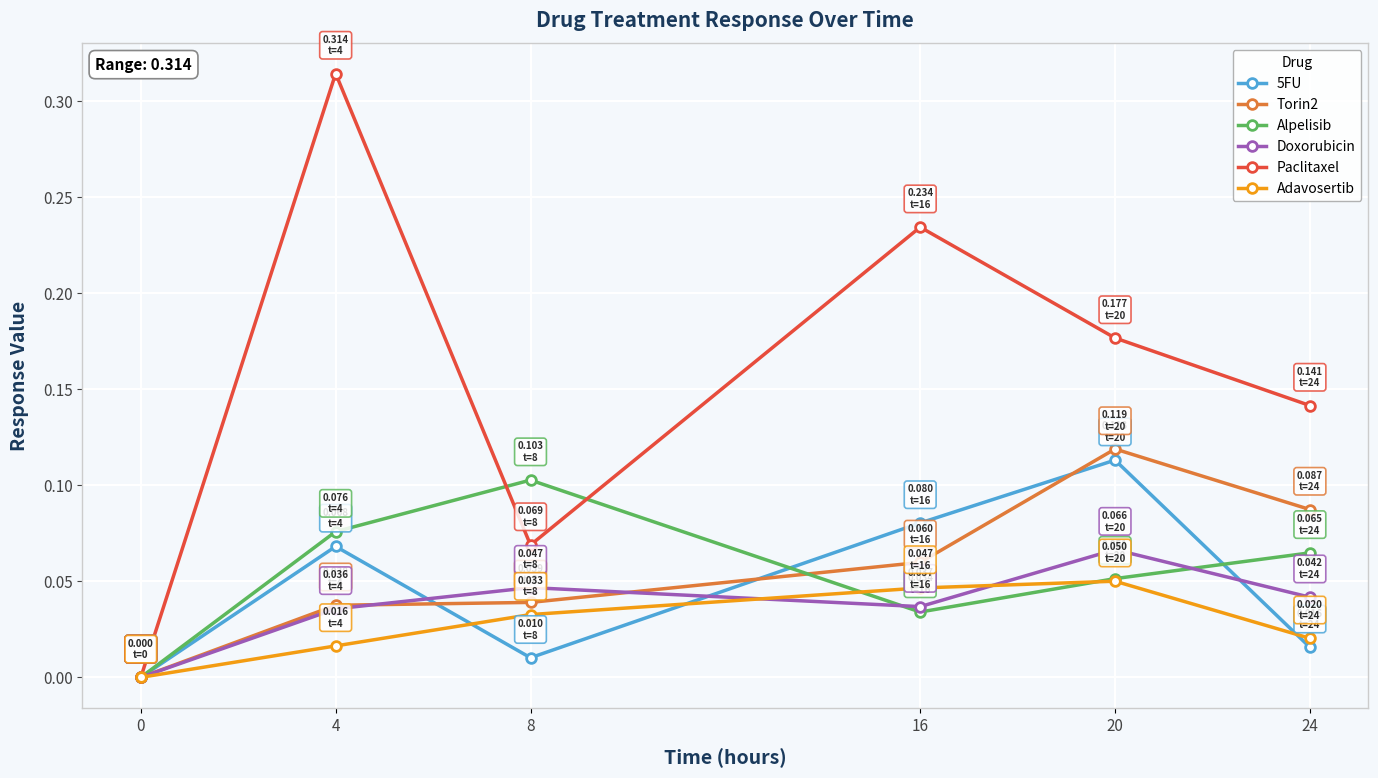

True or false: 5FU has a value of 0.0 at 8.

True